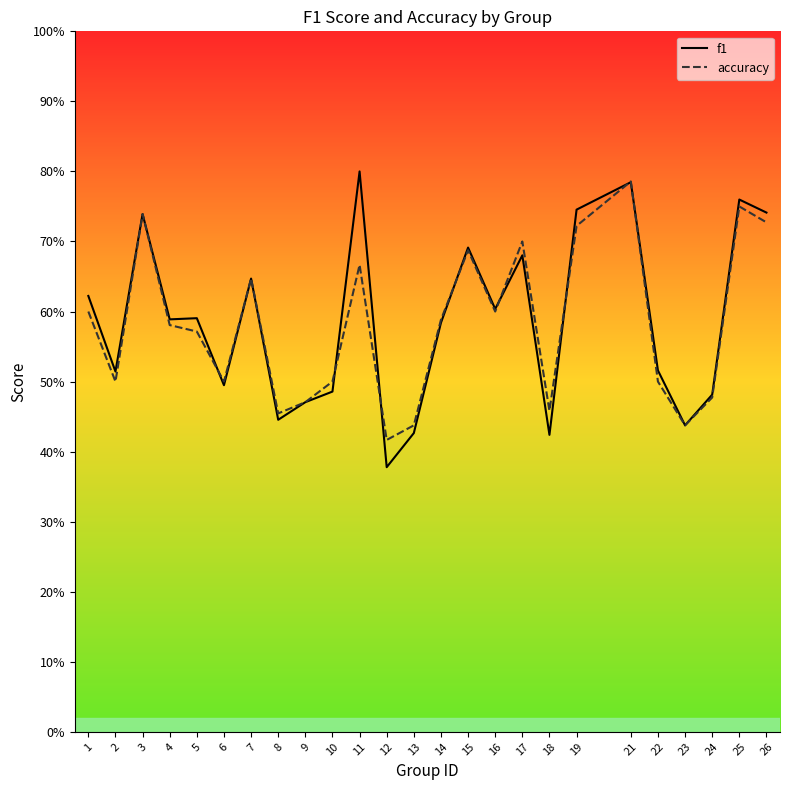

How many categories are shown in the chart?

25